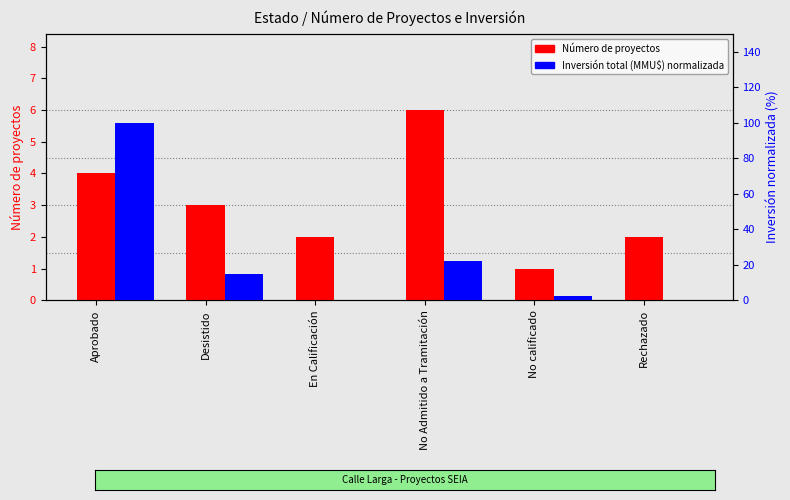

Is the value of Número de proyectos at En Calificación greater than the value of Inversión total (MMU$) - normalizada 0-100 at No Admitido a Tramitación?

No